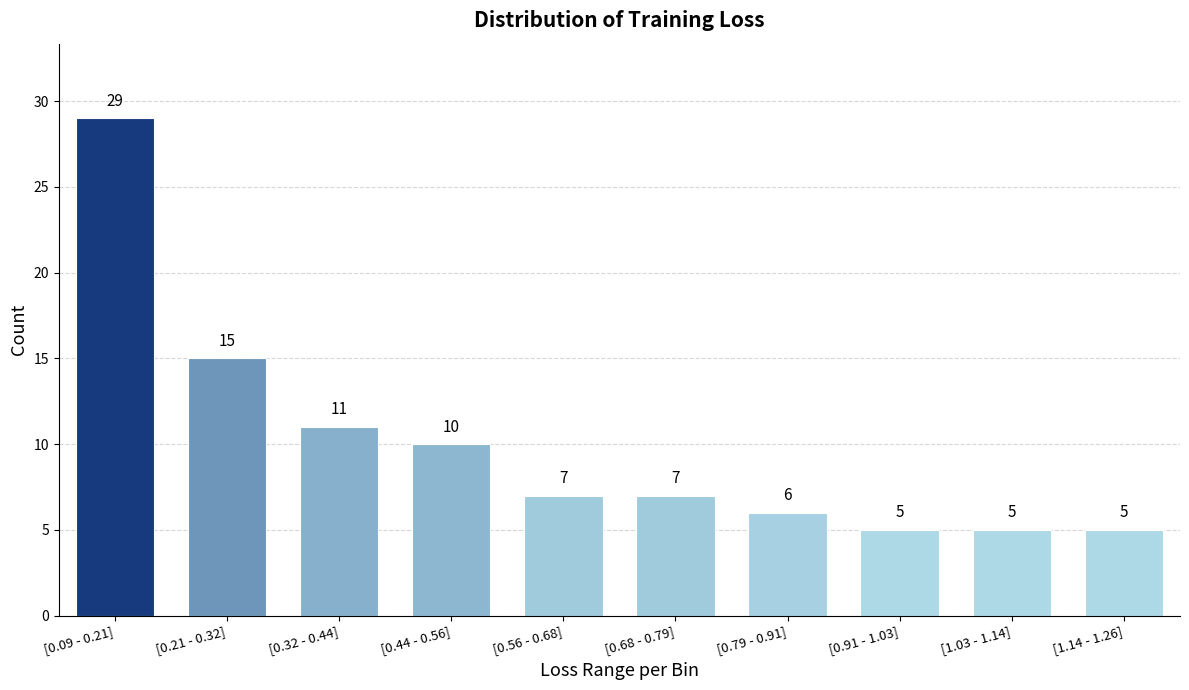

Reading left to right, list all the values displayed in this chart.

29	15	11	10	7	7	6	5	5	5